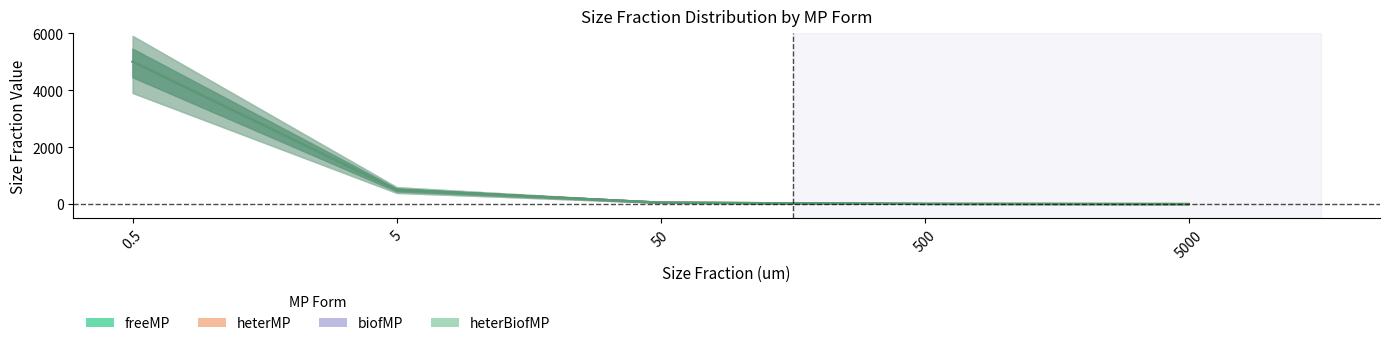

True or false: freeMP and heterBiofMP cross at least once.

False